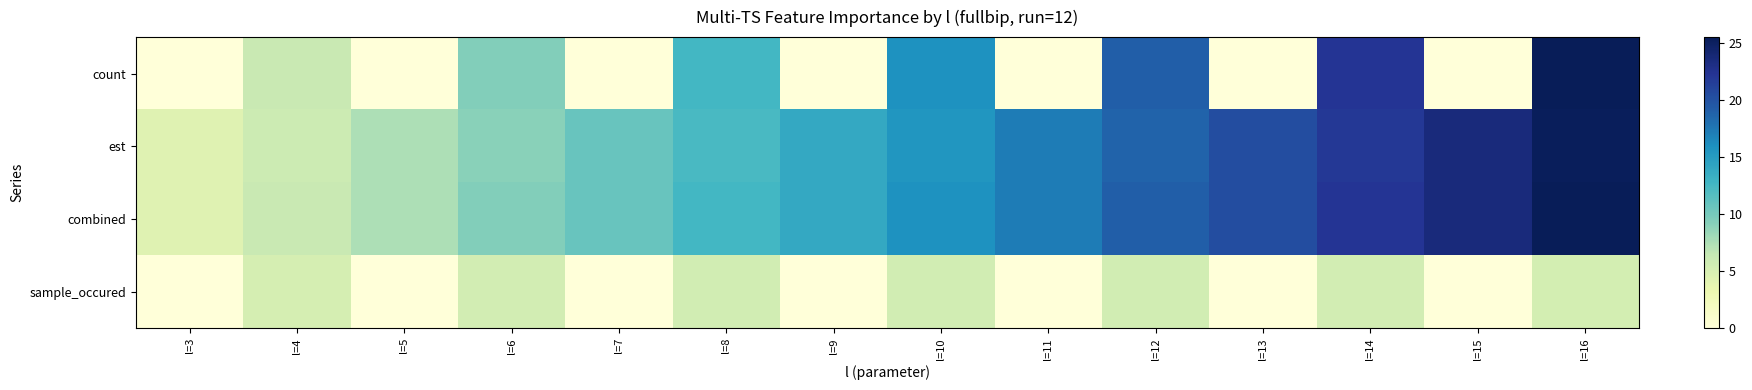

Which series has the widest spread of values?

count